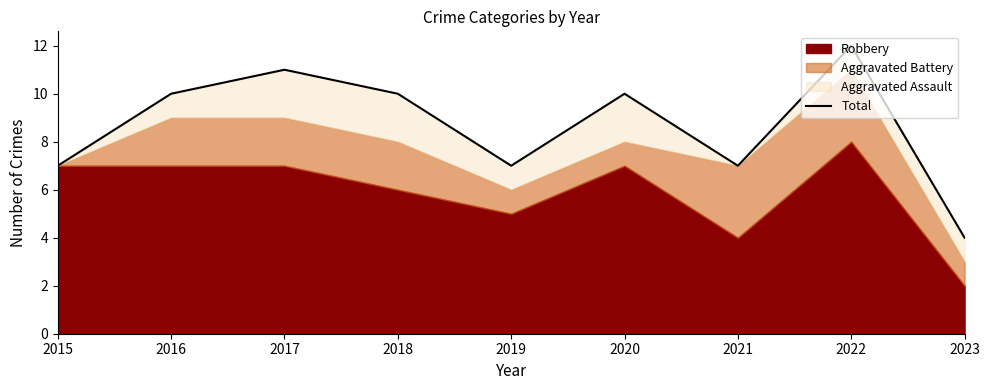

Reading left to right, list all the values displayed in this chart.

2015=7	2016=10	2017=11	2018=10	2019=7	2020=10	2021=7	2022=12	2023=4